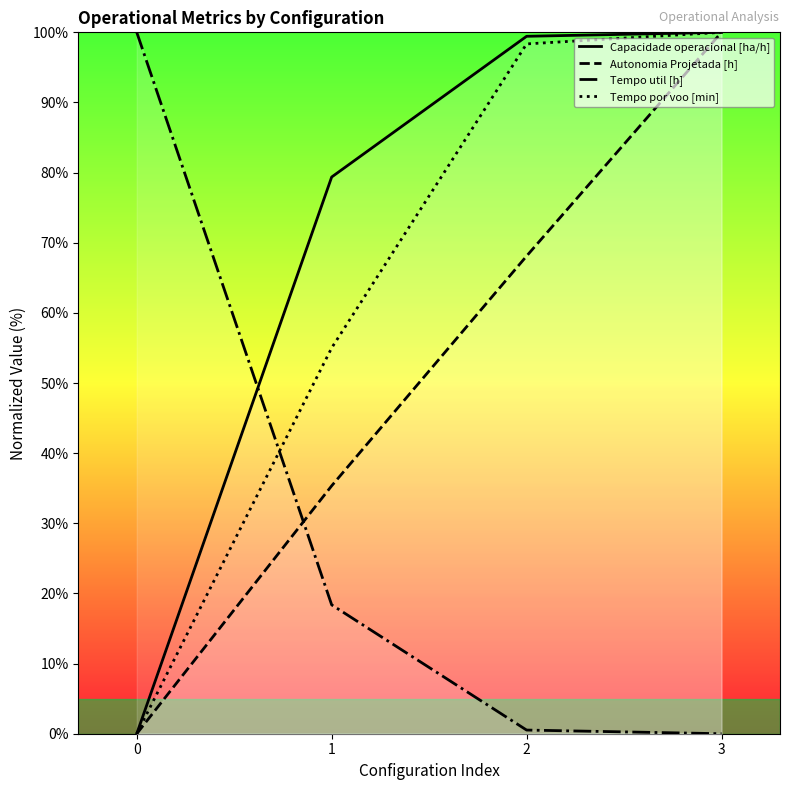

List the series in order of their overall mean, highest first.

Capacidade operacional [ha/h], Tempo por voo [min], Autonomia Projetada [h], Tempo util [h]